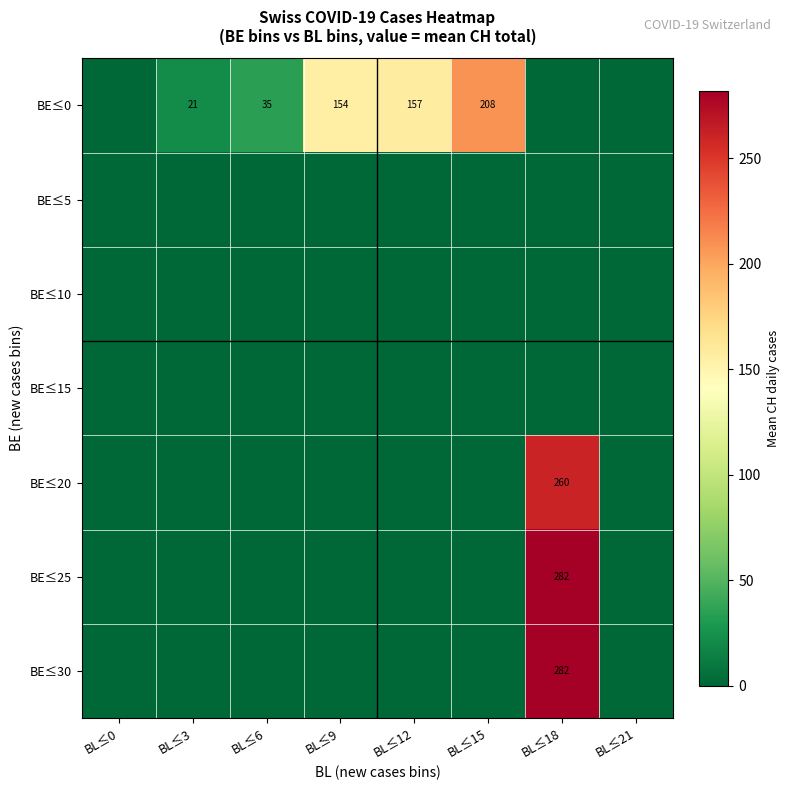

Which series has the widest spread of values?

BE≤25